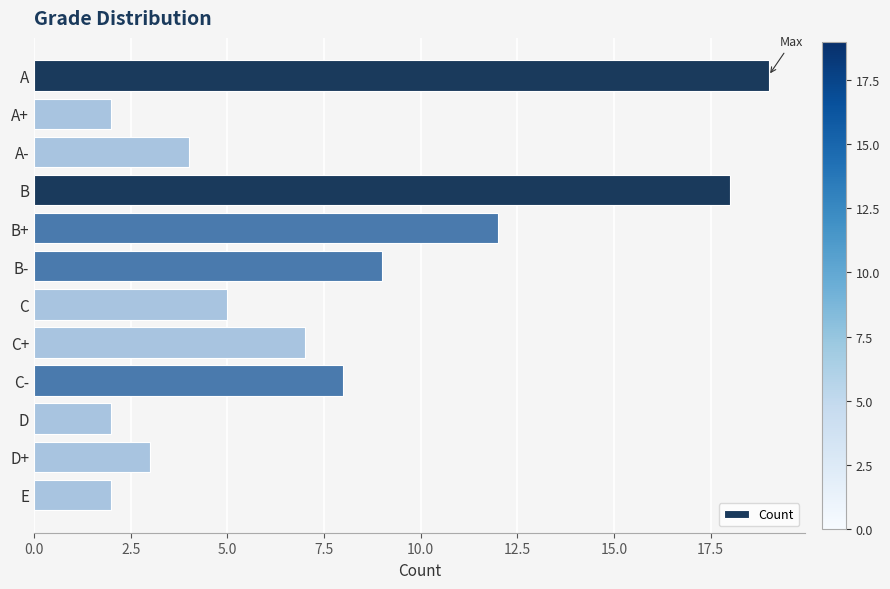

At which label is the value closest to 10?

B-